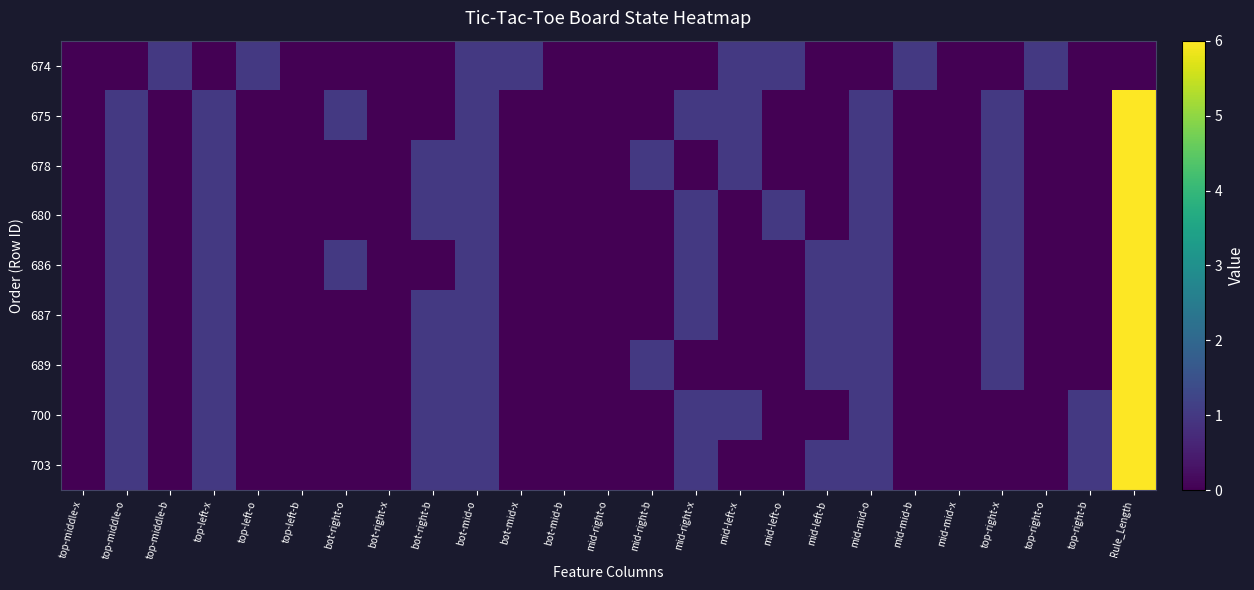

At how many categories does at least one series exceed 2?

1